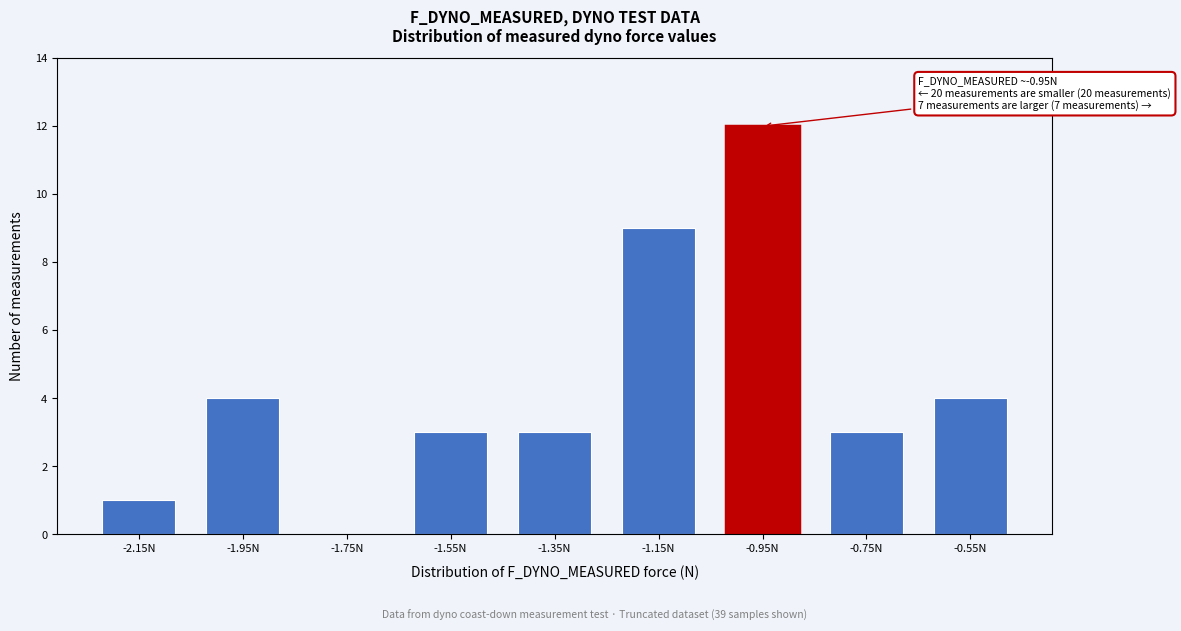

Reading right to left, what are all the values shown in this chart?

-0.55N=4	-0.75N=3	-0.95N=12	-1.15N=9	-1.35N=3	-1.55N=3	-1.75N=0	-1.95N=4	-2.15N=1